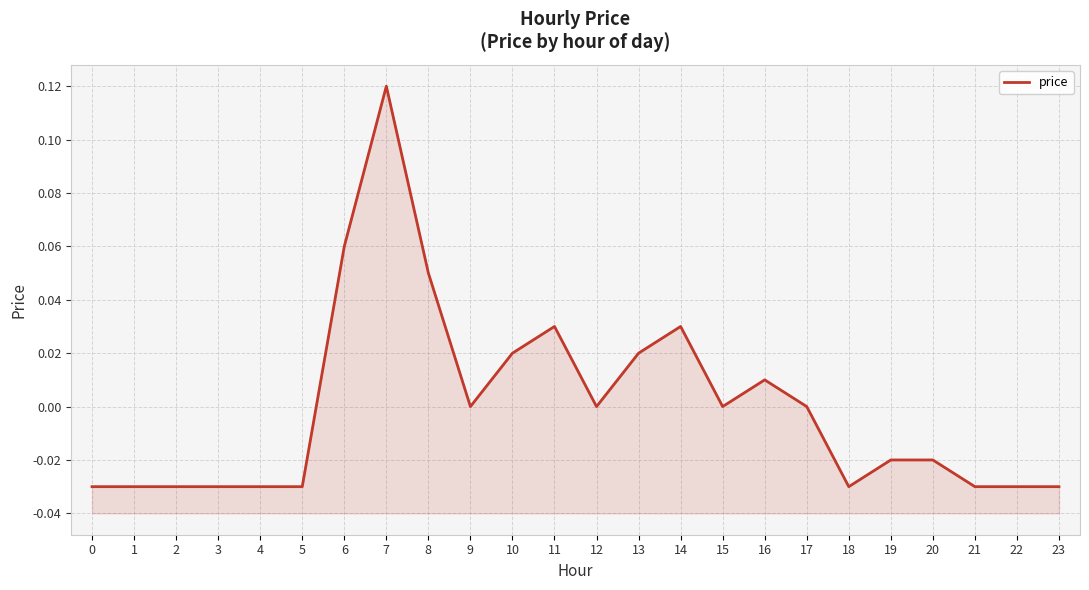

Reading left to right, list all the values displayed in this chart.

0=-0.0	1=-0.0	2=-0.0	3=-0.0	4=-0.0	5=-0.0	6=0.1	7=0.1	8=0.1	9=0.0	10=0.0	11=0.0	12=0.0	13=0.0	14=0.0	15=0.0	16=0.0	17=0.0	18=-0.0	19=-0.0	20=-0.0	21=-0.0	22=-0.0	23=-0.0